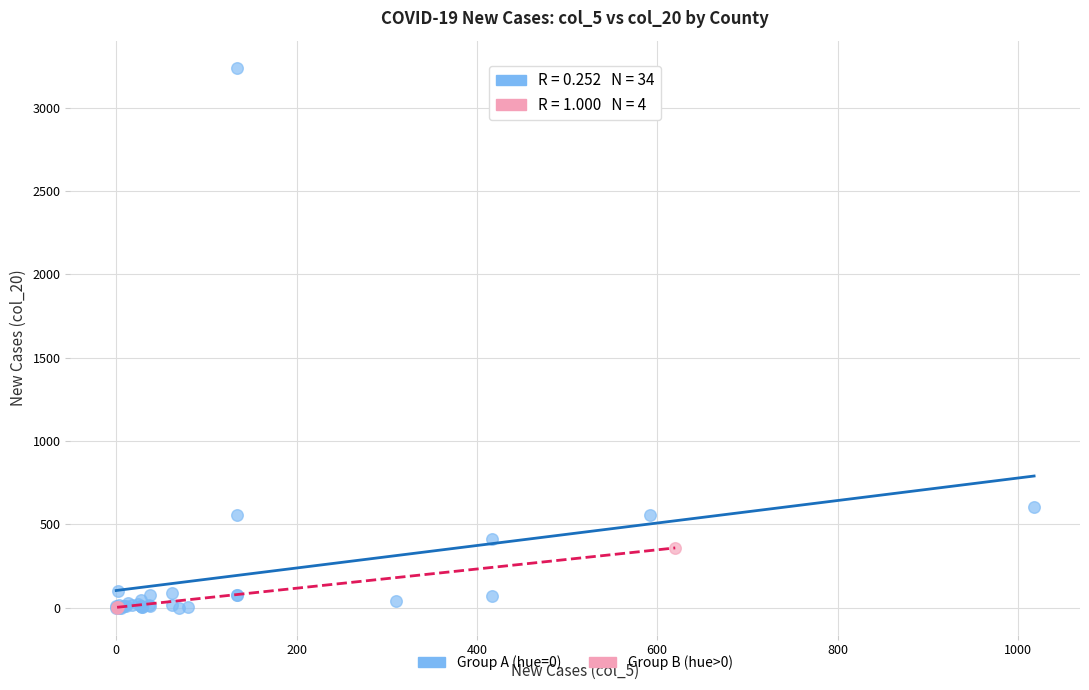

What are all the series names shown in the legend?

Group A (hue=0), Group B (hue>0)